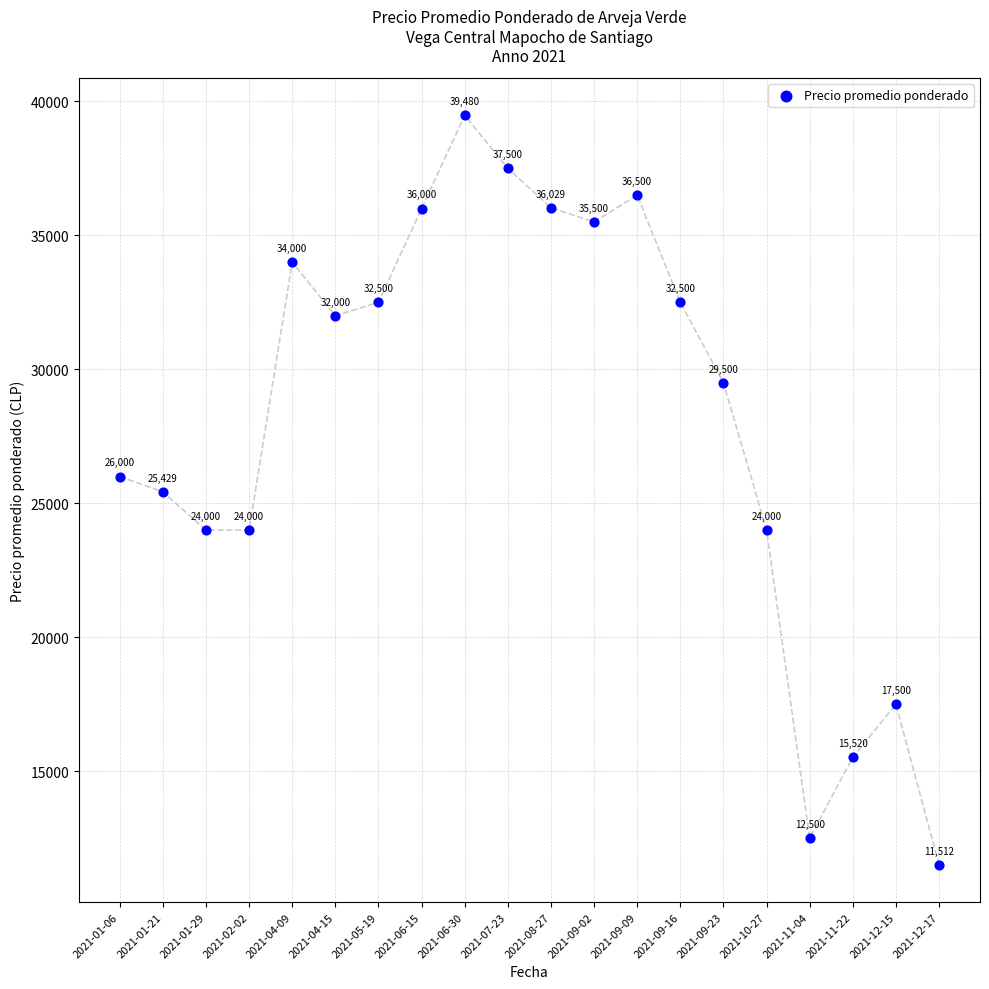

What is the range of Y values (max minus min)?

27968